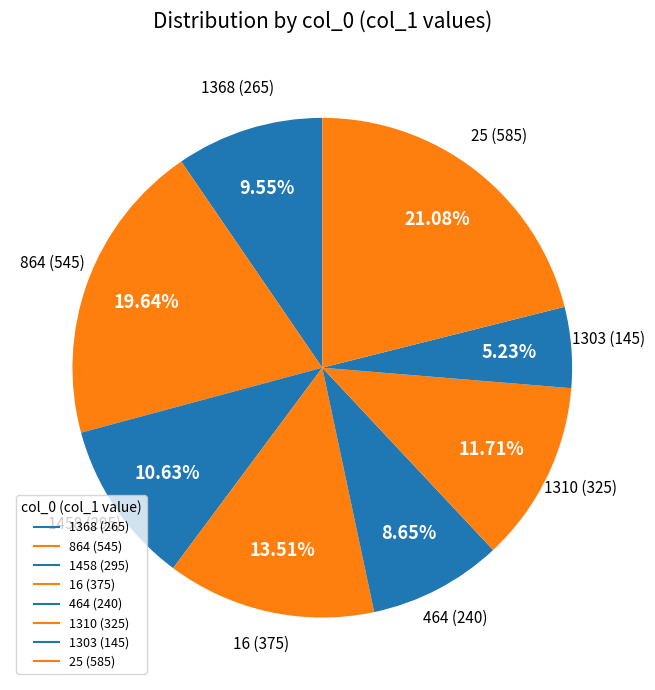

How many segments does this pie chart have?

8